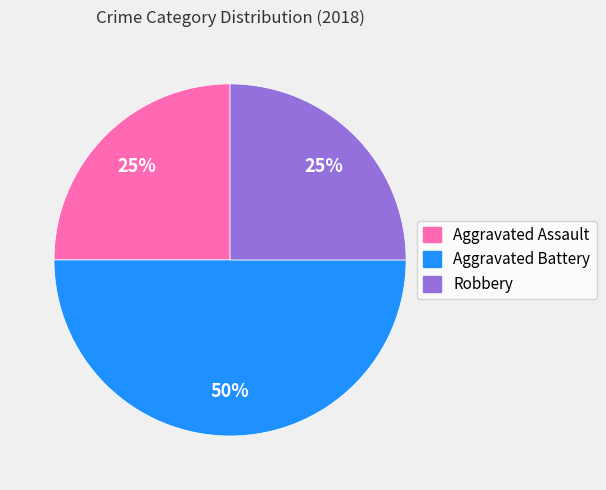

To the nearest percent, what portion does Aggravated Battery represent?

50%